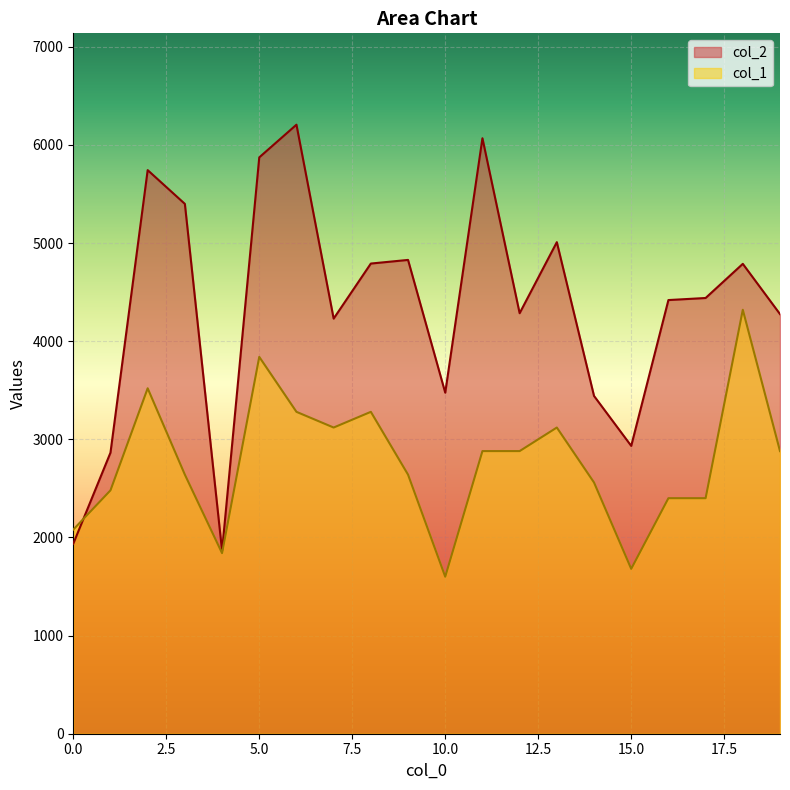

At 11, list the series in order from largest to smallest.

col_2, col_1